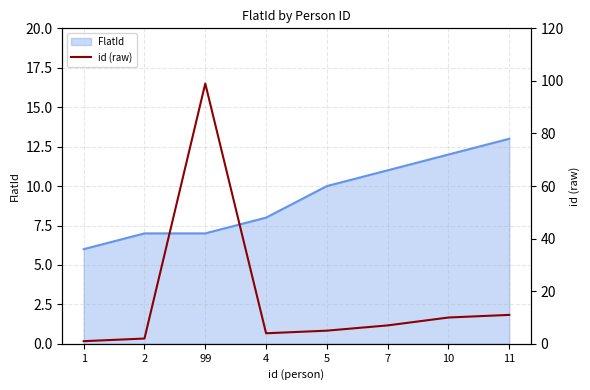

Reading left to right, what are all the values shown in this chart?

1=1	2=2	99=99	4=4	5=5	7=7	10=10	11=11